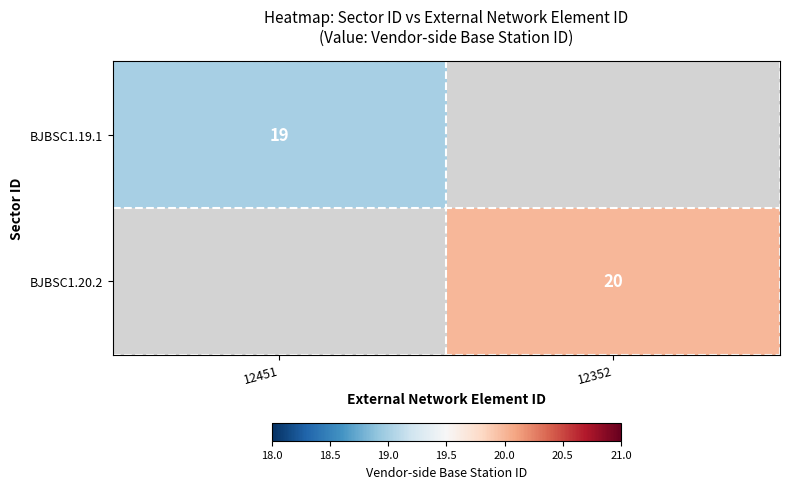

The value of BJBSC1.19.1 at 12451 is 32. True or false?

False